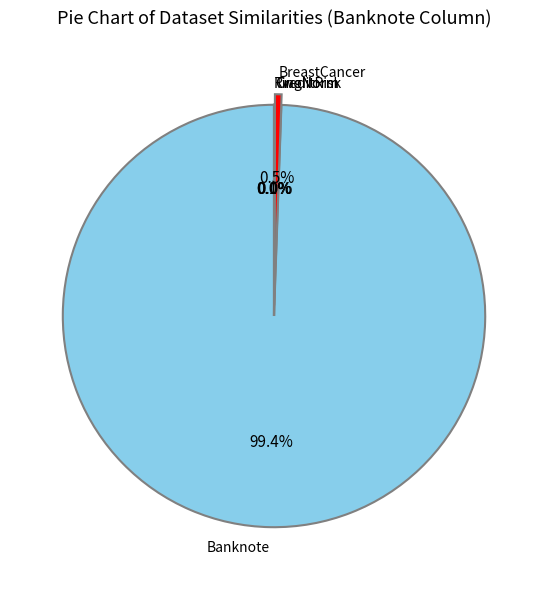

To the nearest percent, what is the difference between the largest and smallest slice percentages?

99%